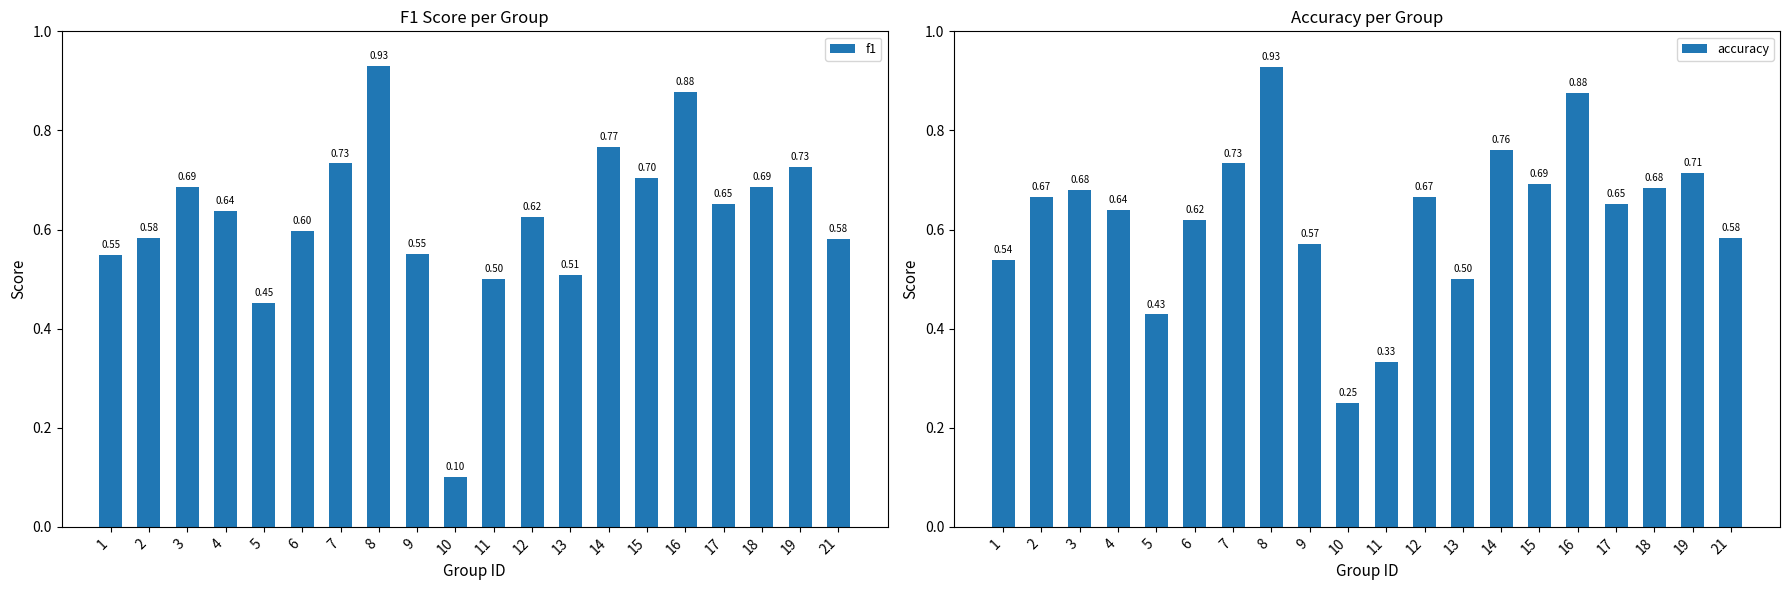

How many distinct data groups are displayed?

2